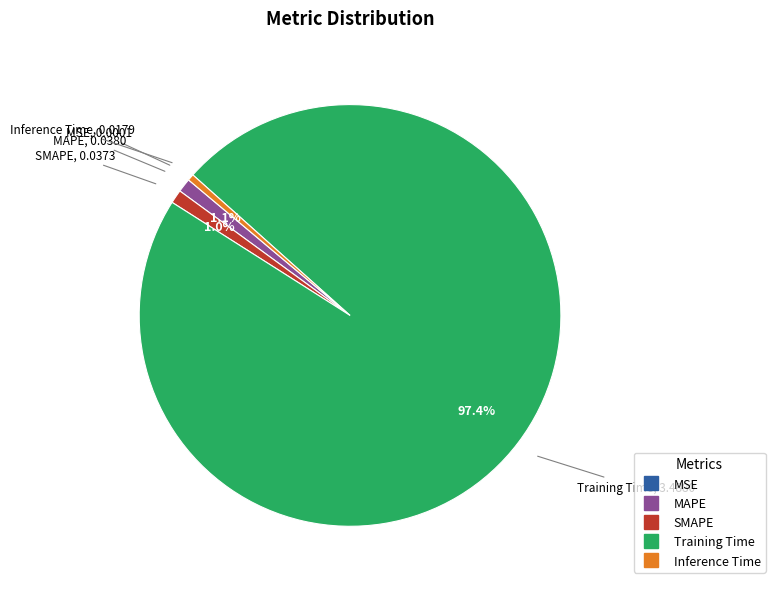

Does any single category account for the majority?

Yes